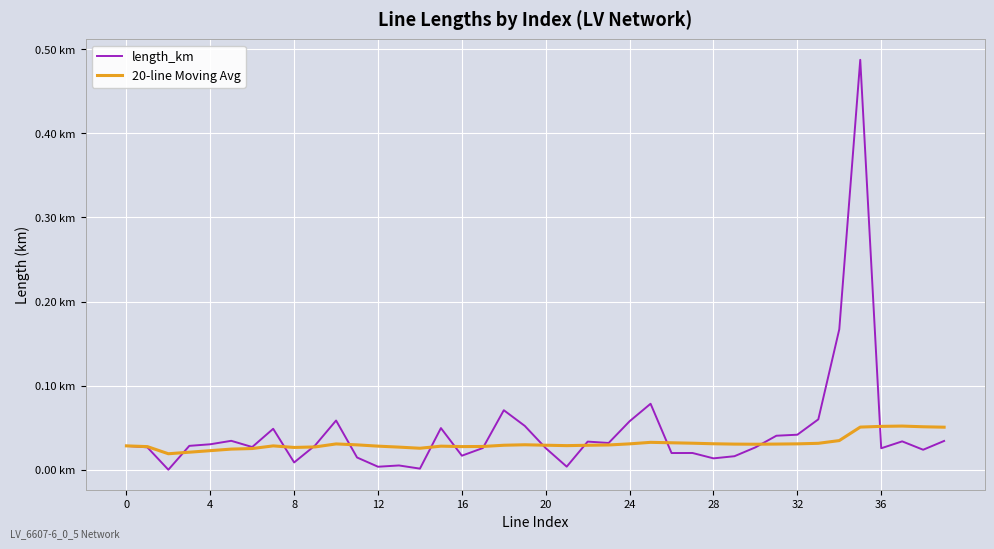

Does the chart have visible grid lines?

Yes